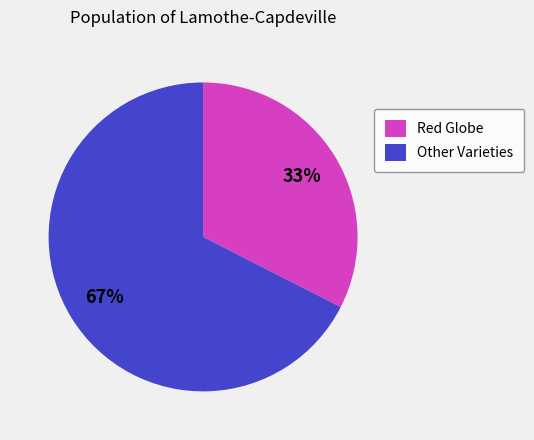

How many slices are in this pie chart?

2